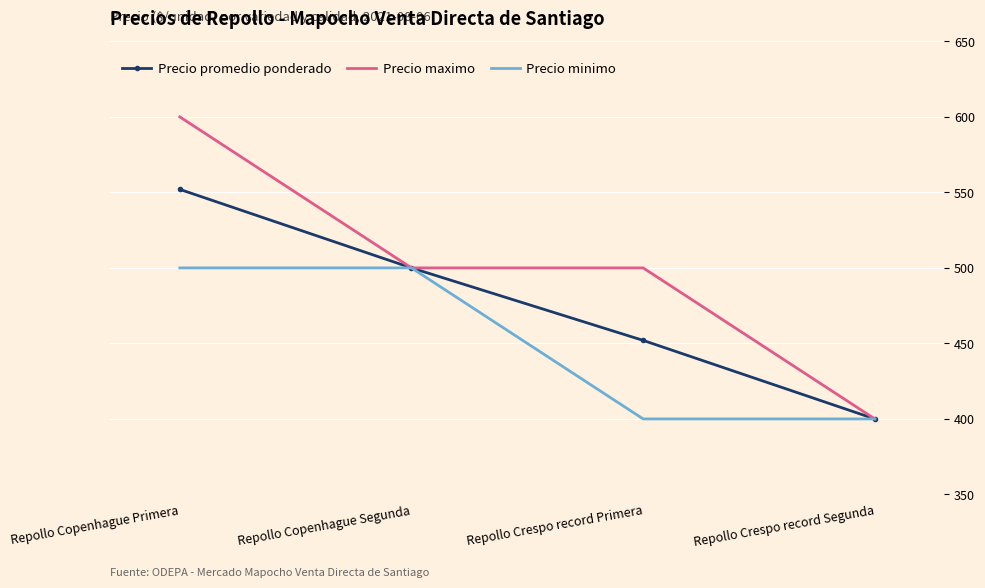

The Precio minimo series shows 640 at Repollo Crespo record Primera. True or false?

False